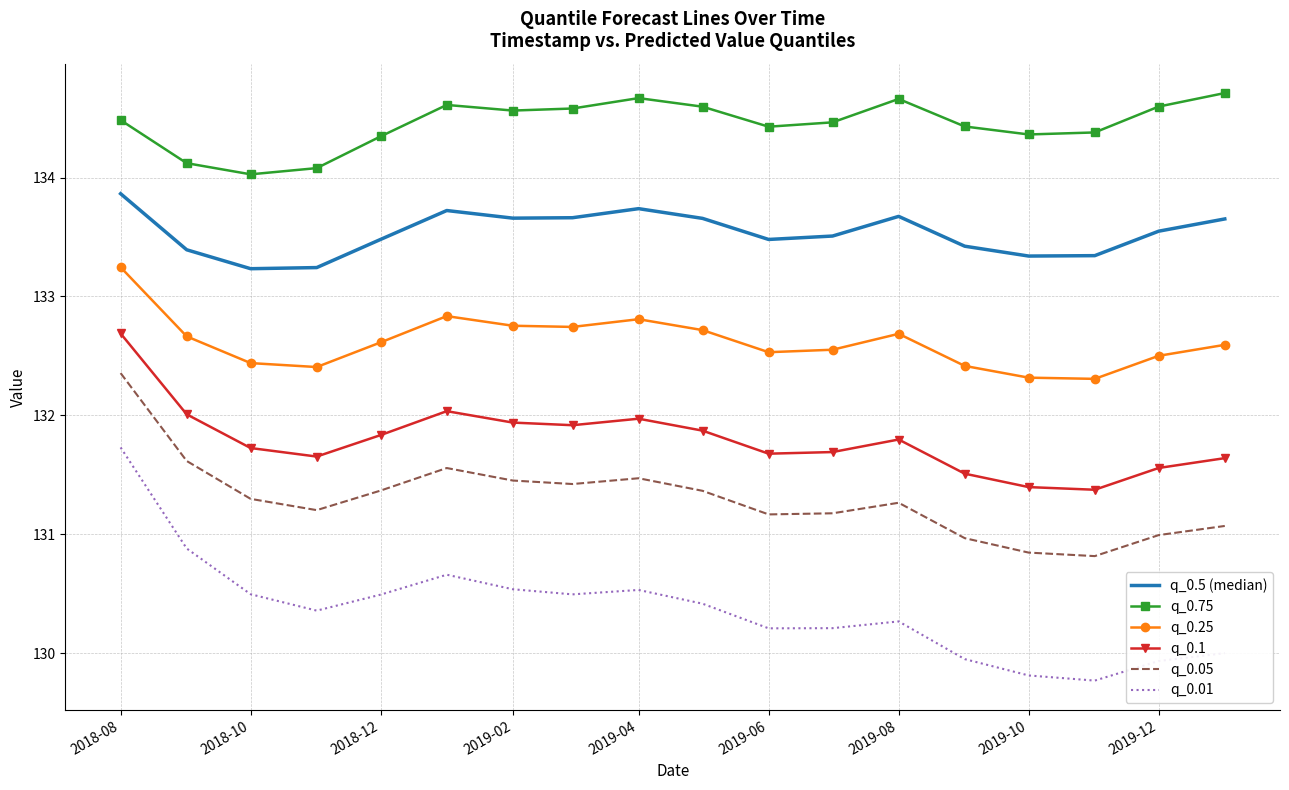

Rank the series by their maximum value, from highest to lowest.

q_0.75, q_0.5 (median), q_0.25, q_0.1, q_0.05, q_0.01